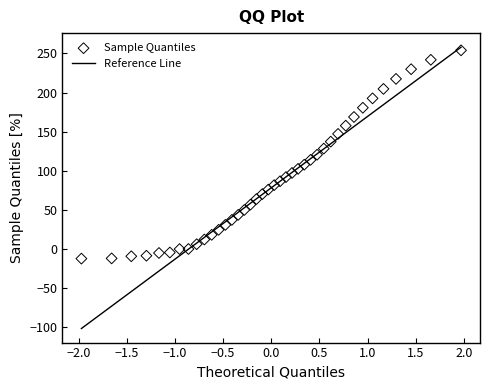

What is the range of X values (max minus min)?

3.9